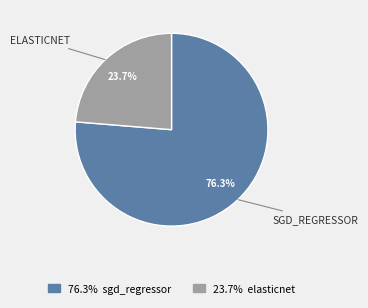

To the nearest percent, what is the average slice percentage?

50%